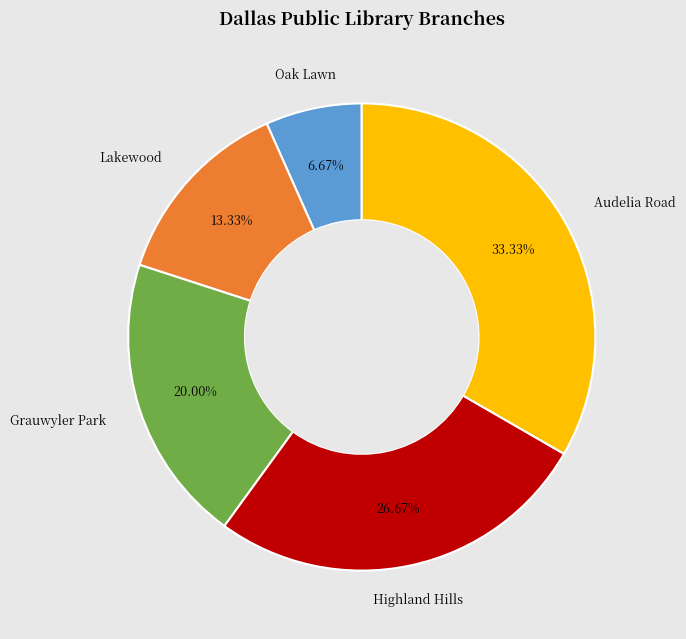

Is there a majority slice in this chart?

No